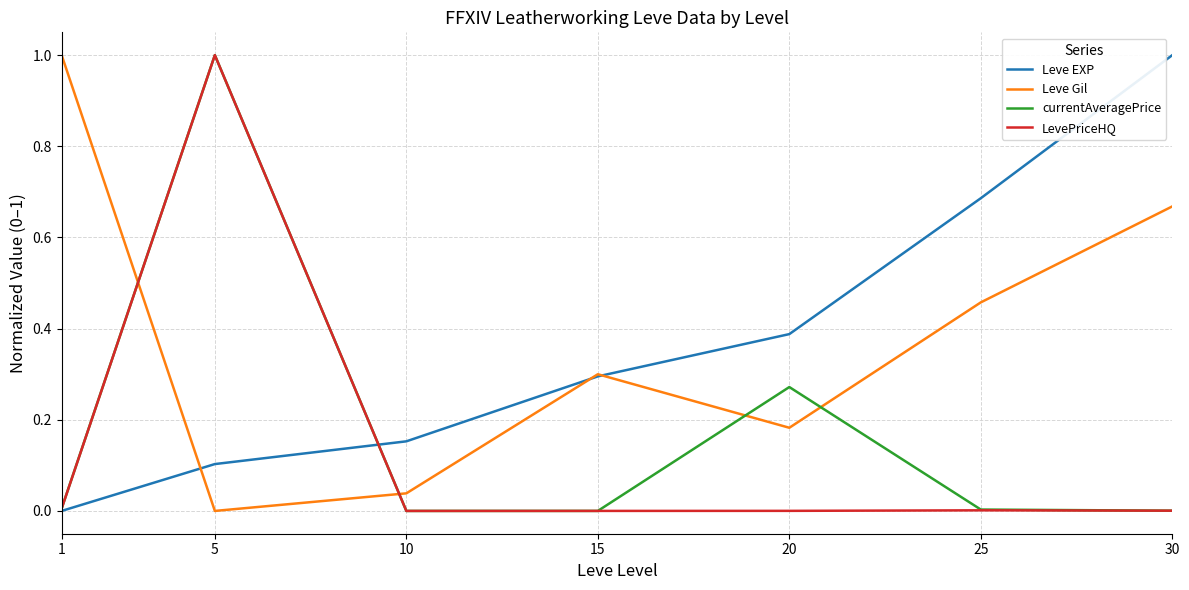

Between which two adjacent categories do LevePriceHQ and Leve Gil first intersect?

1 and 5